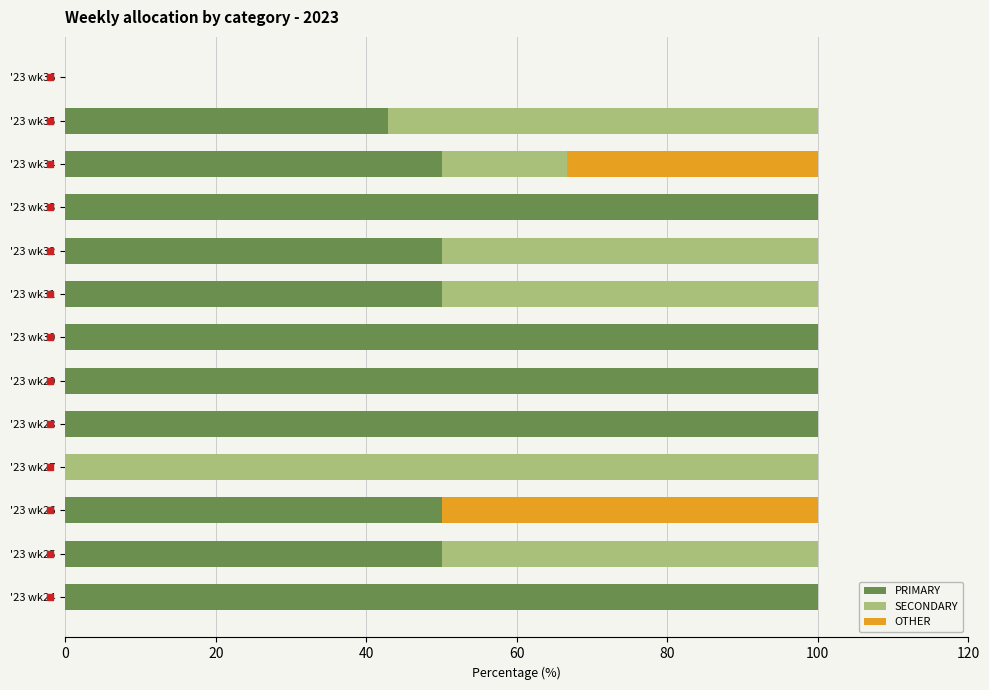

How many series are shown in this chart?

3